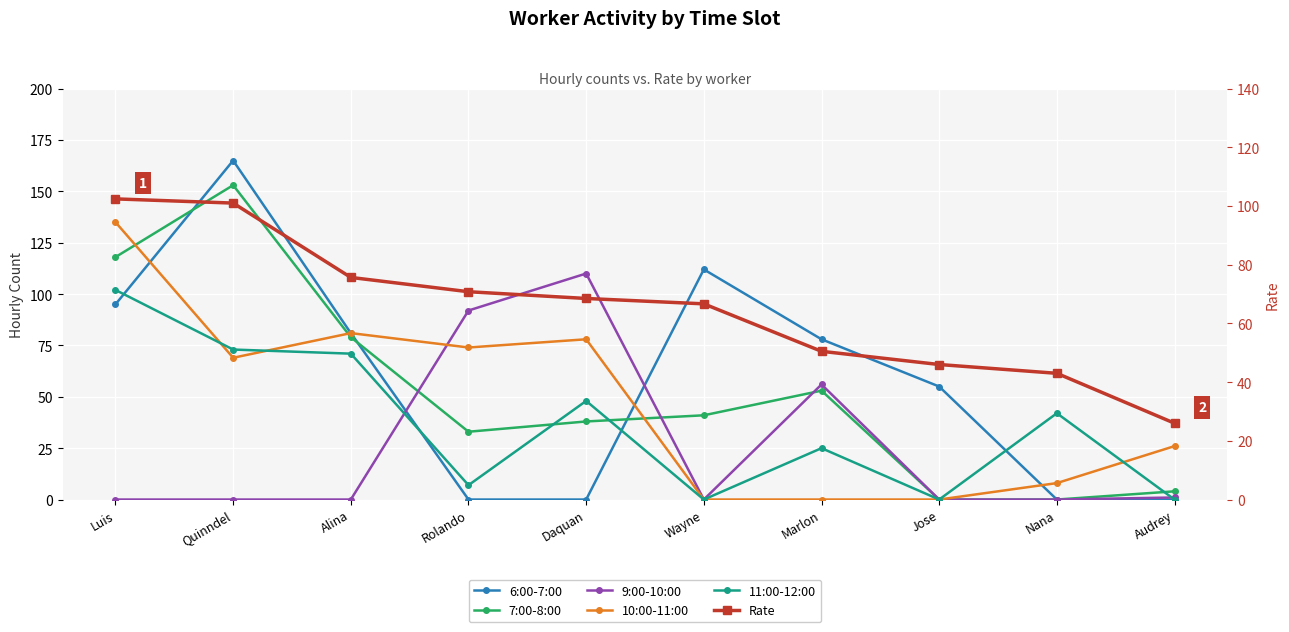

True or false: 7:00-8:00 has a value of 0.0 at Nana.

True